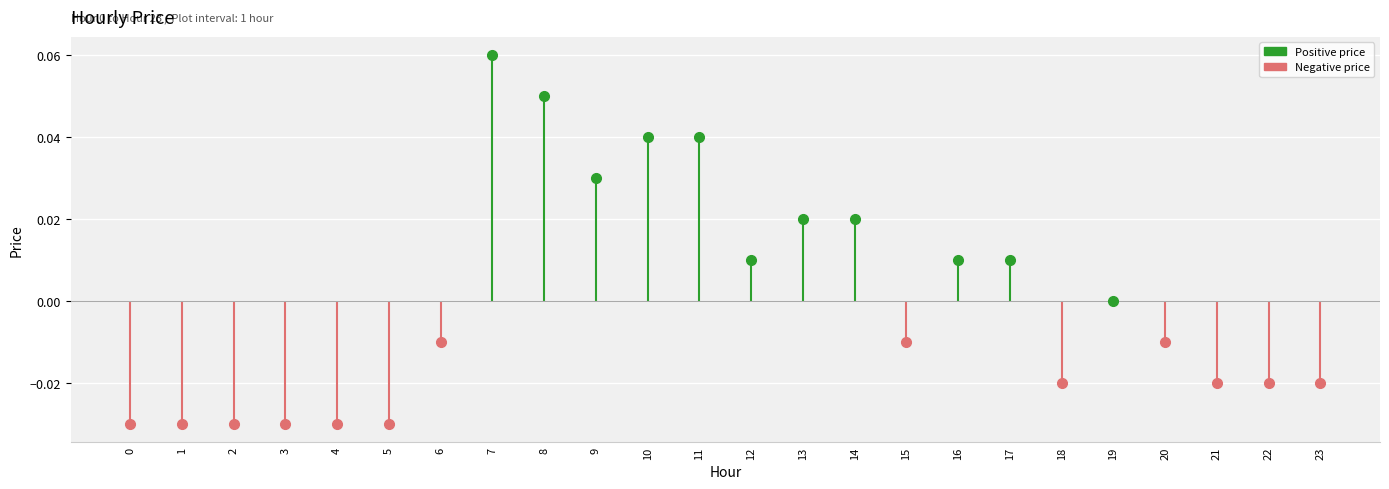

The chart shows a value of 0.0 at 14. True or false?

True